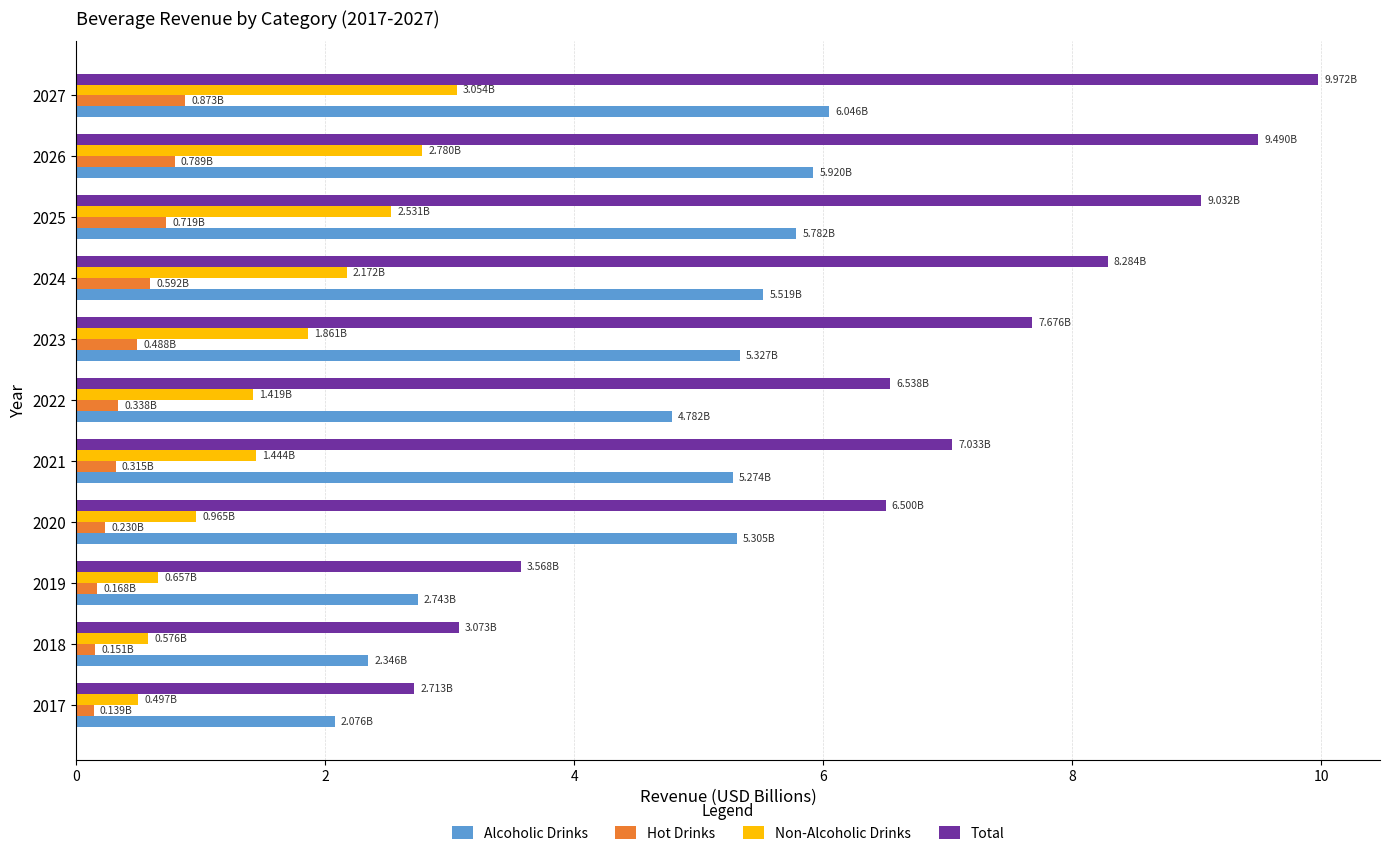

Which series changed the most between 2018 and 2021?

Total